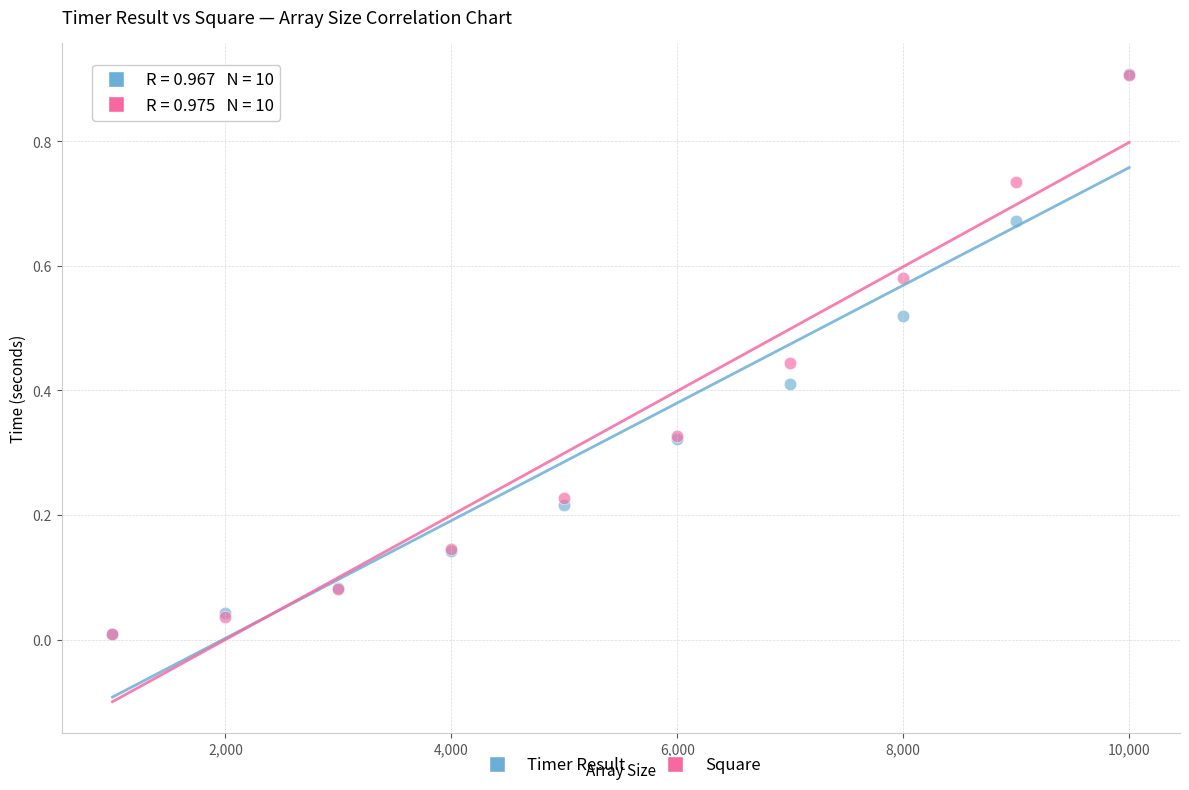

Which series has the largest Y range (max minus min)?

Timer Result